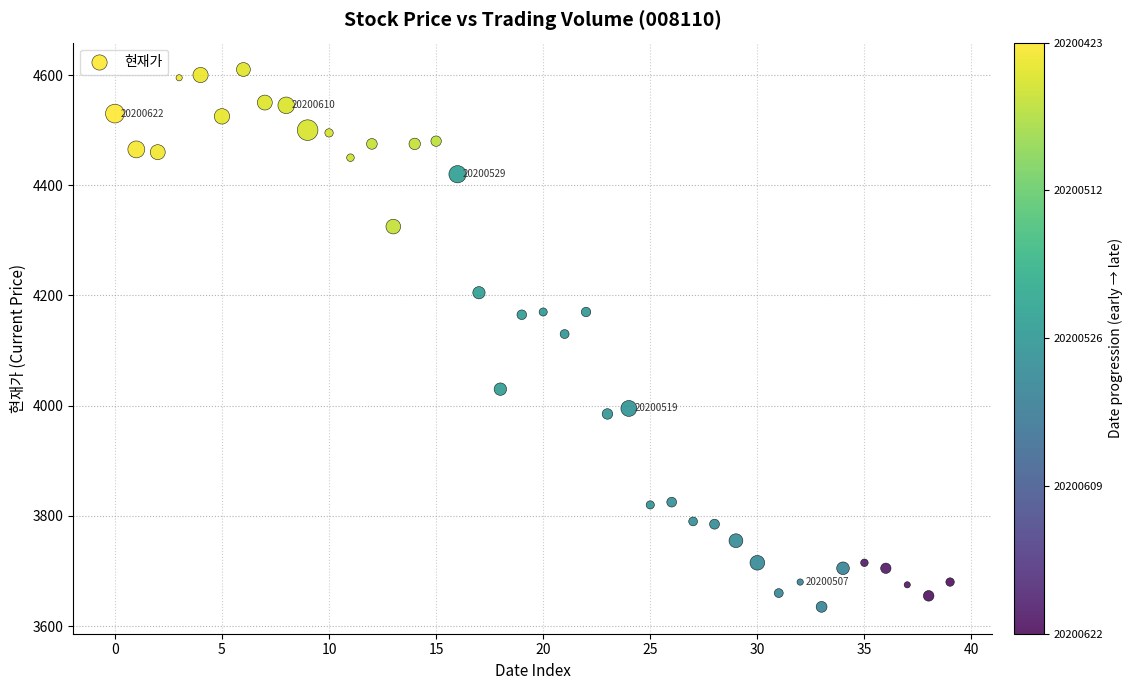

What is the range of Y values (max minus min)?

975